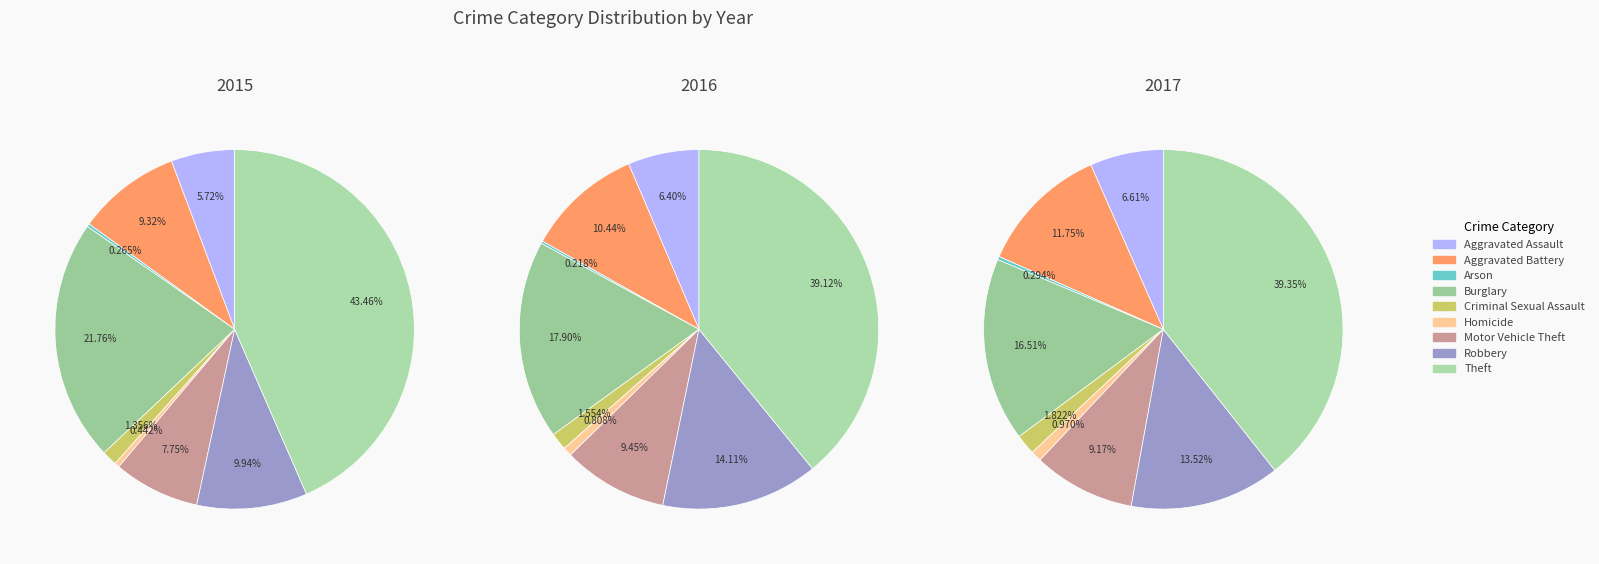

Between Motor Vehicle Theft and Burglary, which is larger?

Burglary